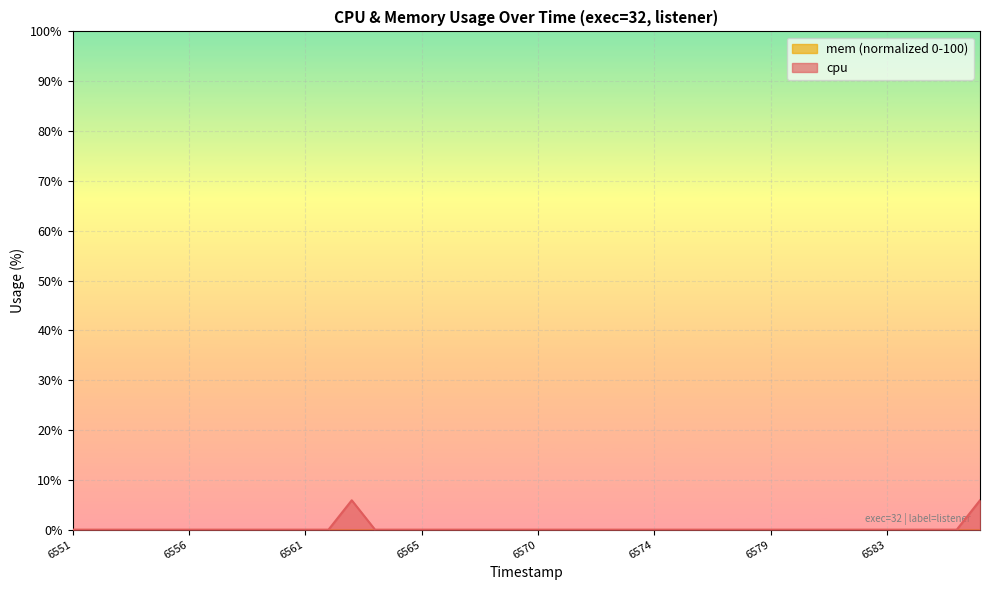

Which series has the widest spread of values?

cpu